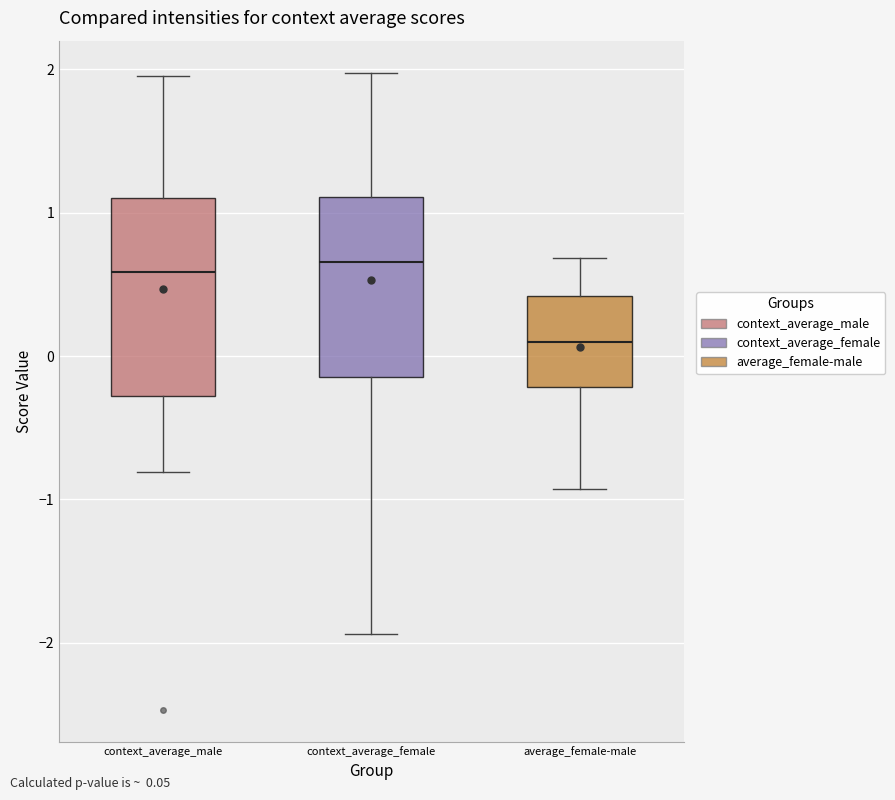

Which box has the lowest median line?

average_female-male